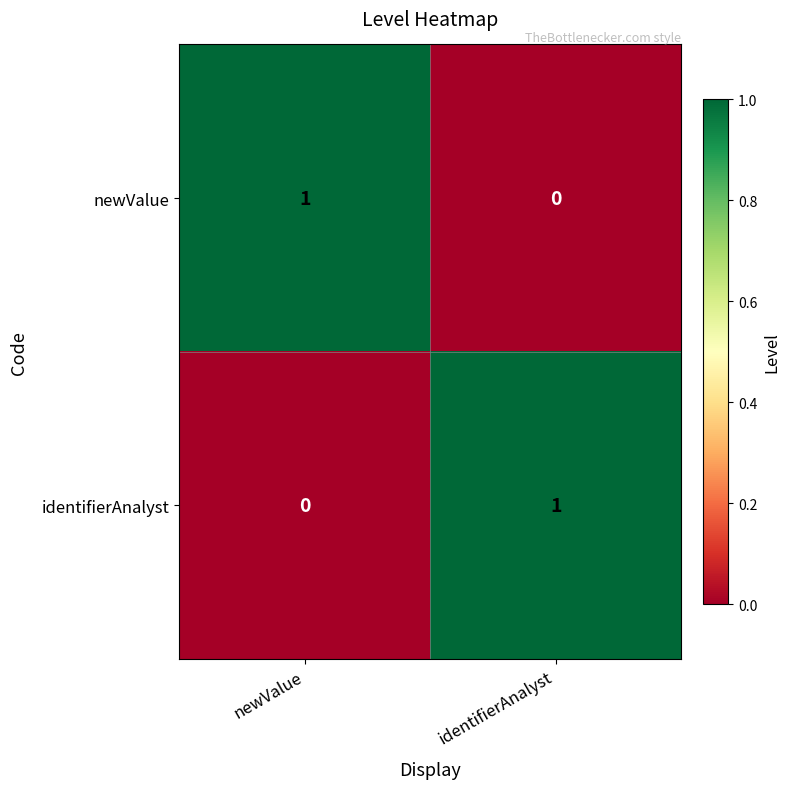

Is it true that identifierAnalyst equals 1 at identifierAnalyst?

True